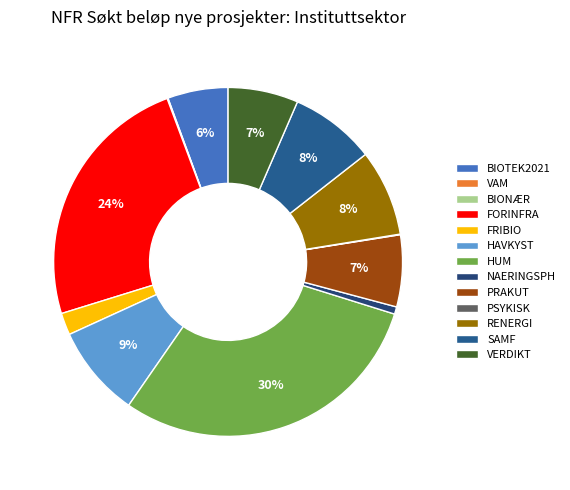

The NAERINGSPH slice represents 9% of the pie. True or false?

False